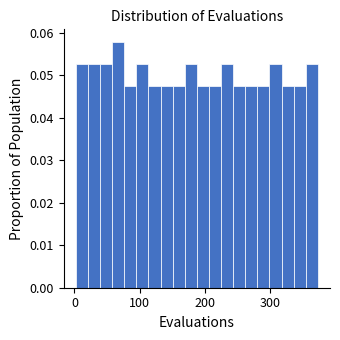

Read against the x-axis, roughly where is the centre of the tallest bar?

70